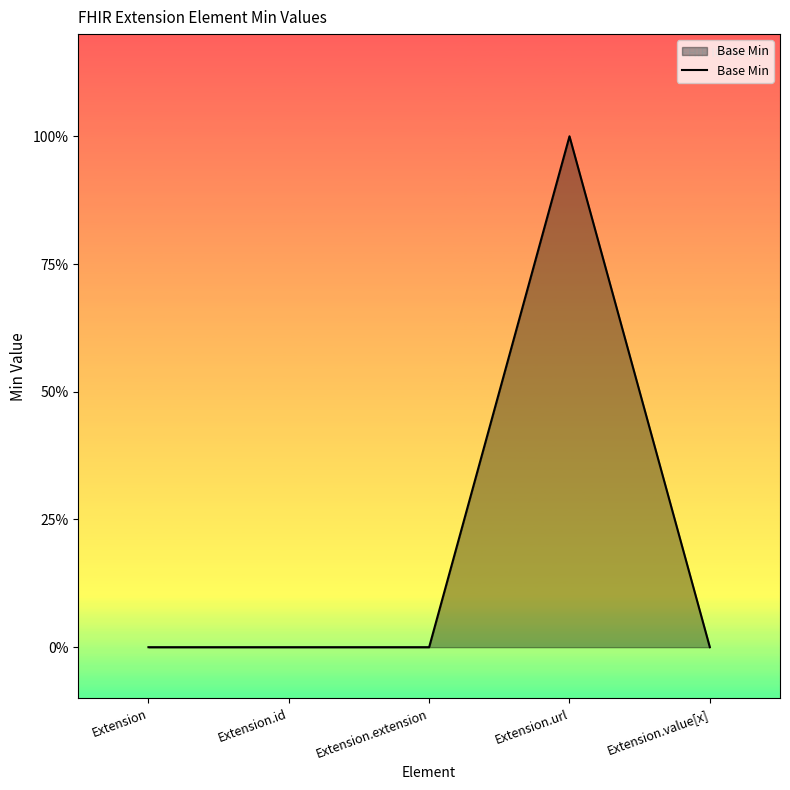

True or false: the data shows 0 at Extension.url.

False